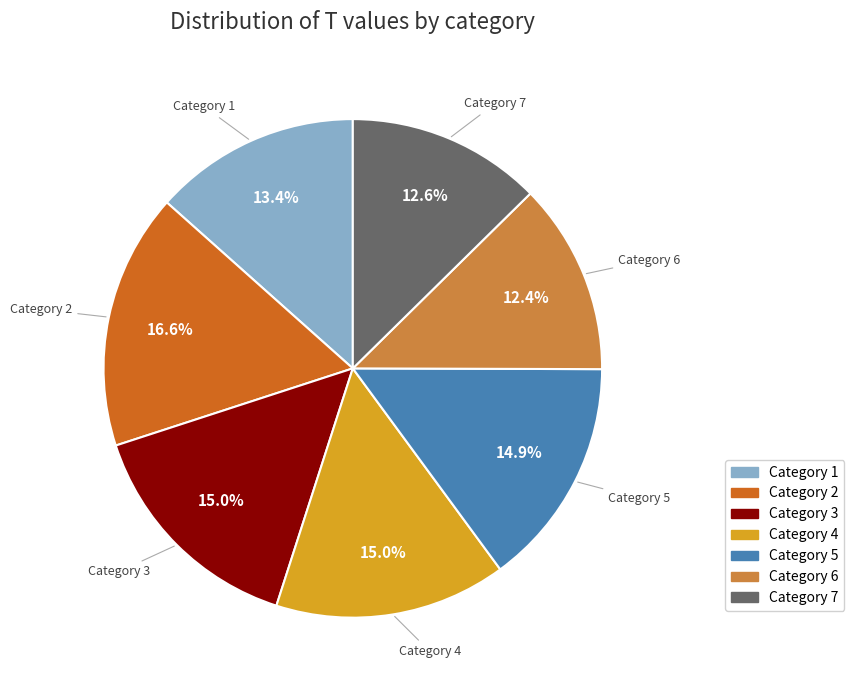

Combined, what portion of the pie is Category 7 and Category 6?

25.0%